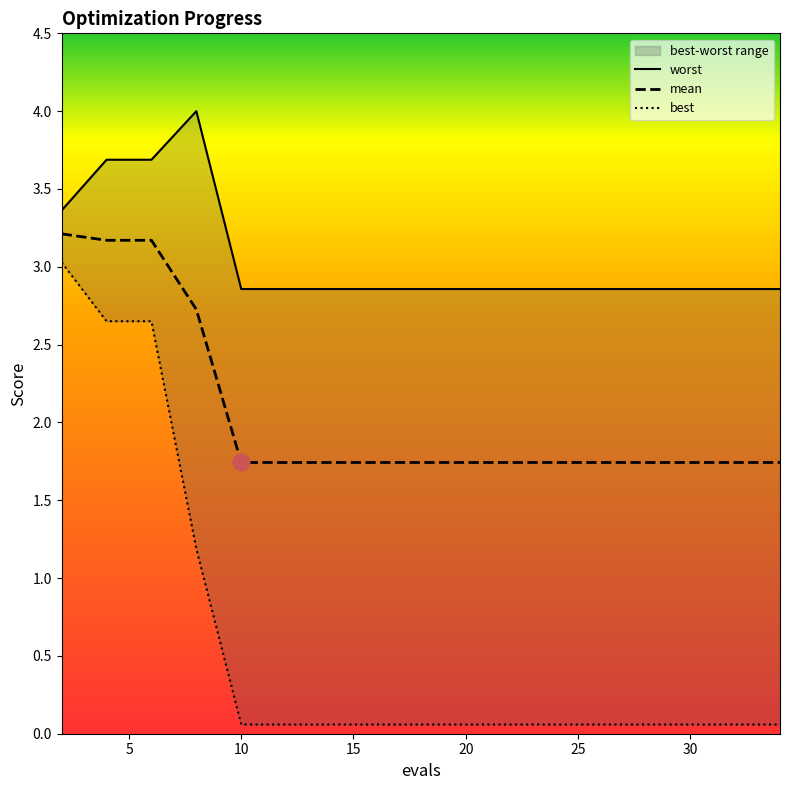

True or false: worst and mean intersect in this chart.

False